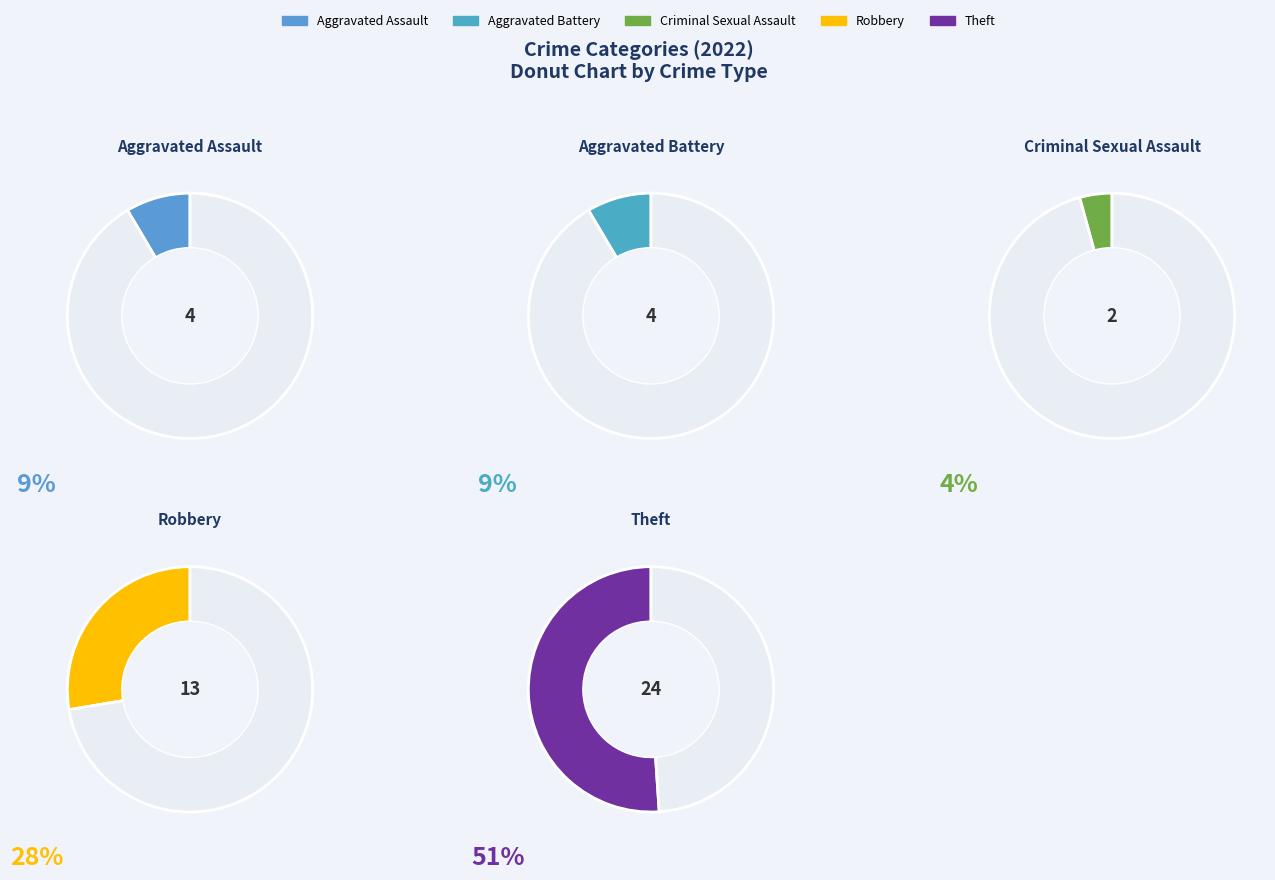

What is the smallest slice in the pie chart?

Criminal Sexual Assault